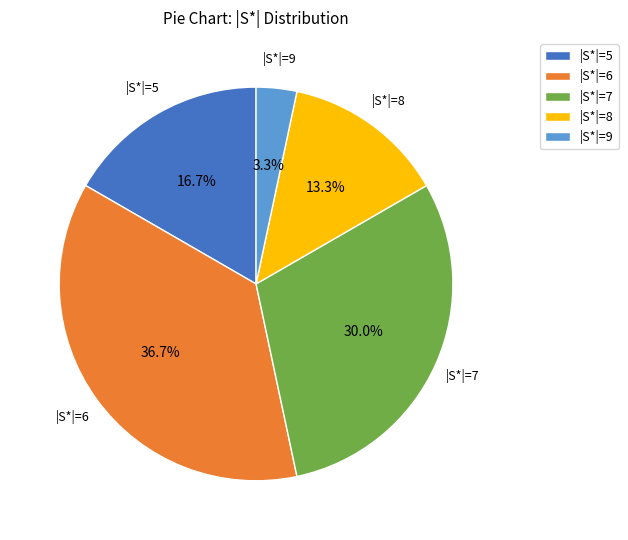

Is |S*|=7 the majority of the pie?

No